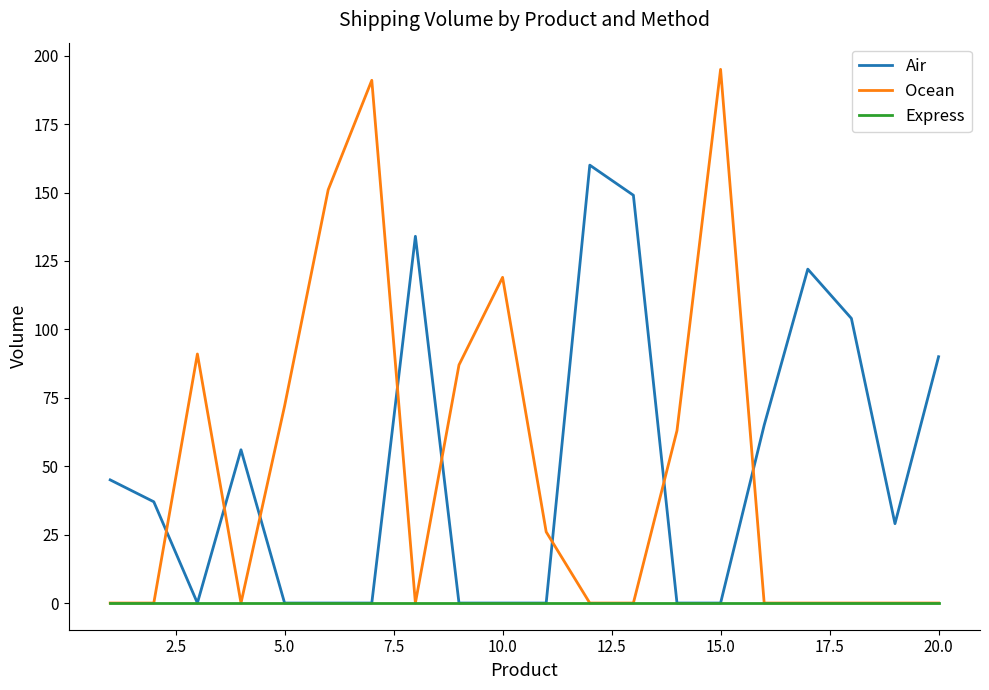

How many series are shown in this chart?

3